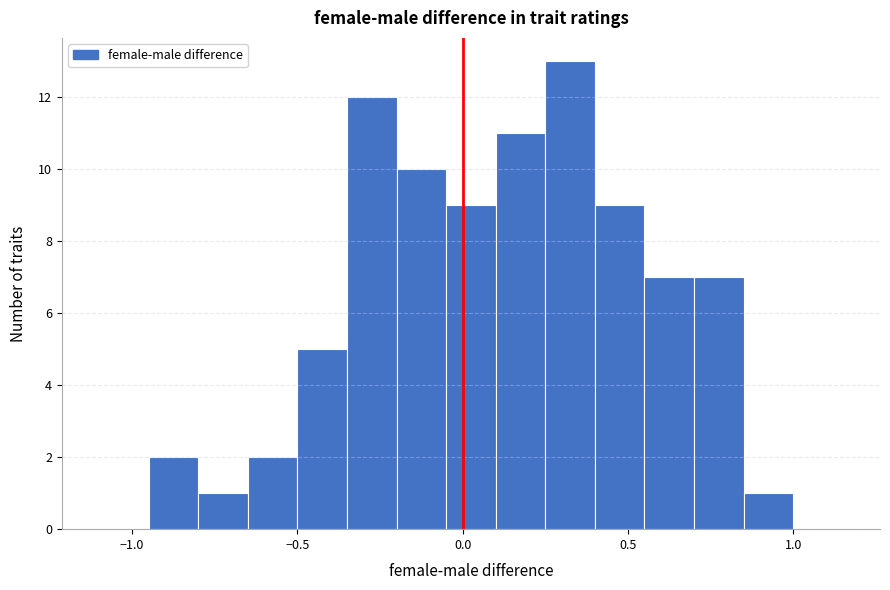

Read against the x-axis, roughly where is the centre of the tallest bar?

0.35